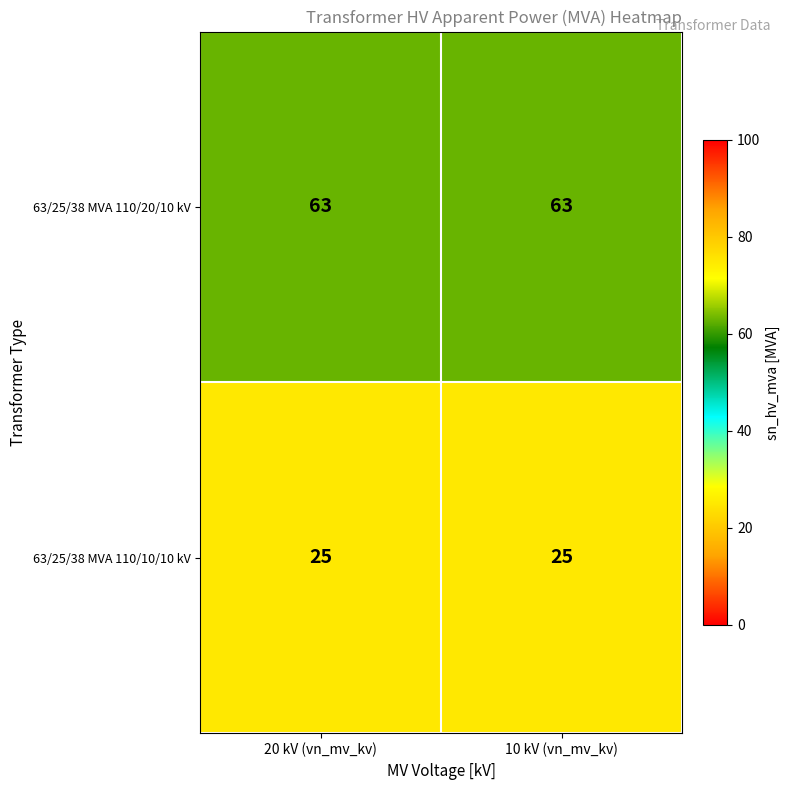

Reading right to left, extract all data points from this chart.

63/25/38 MVA 110/20/10 kV: 63	63
63/25/38 MVA 110/10/10 kV: 25	25